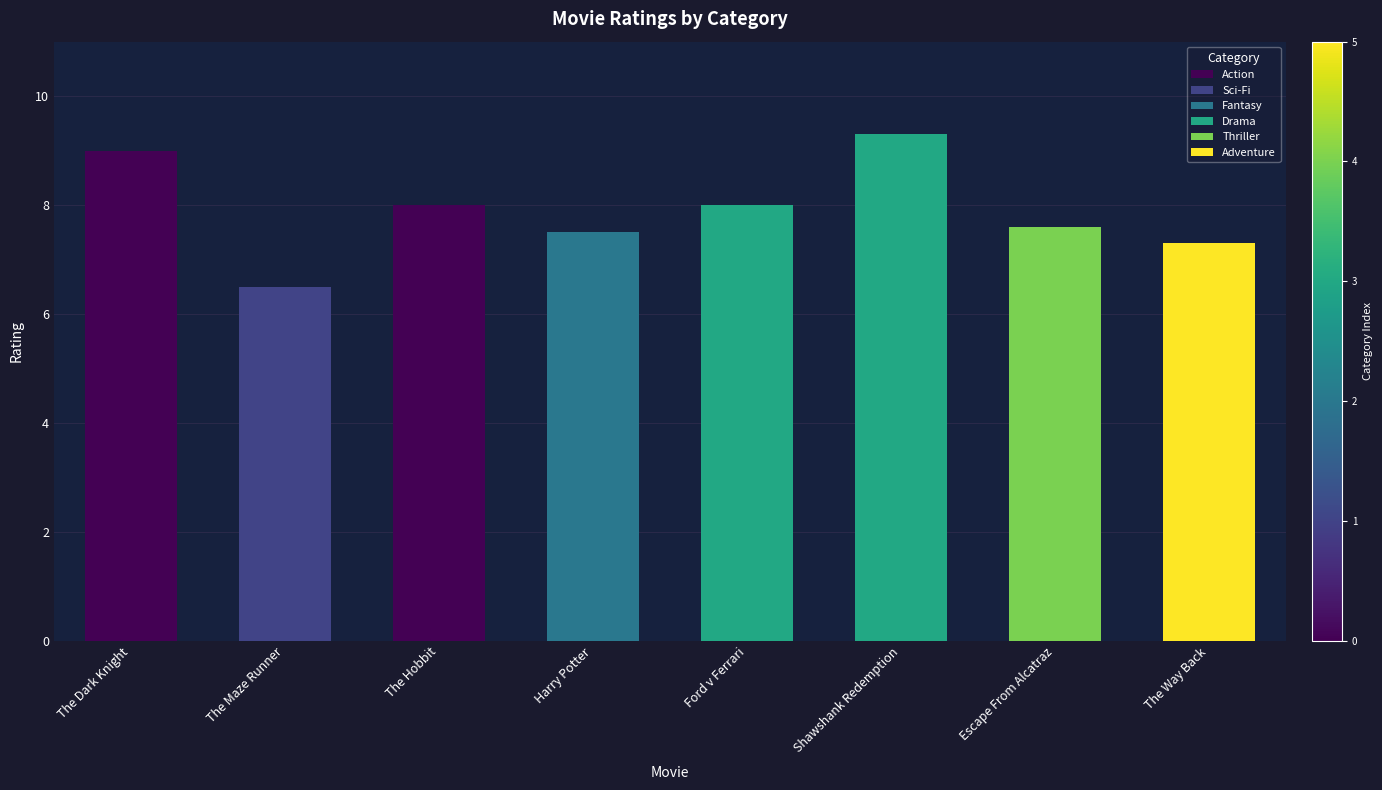

True or false: the data shows 12.5 at The Dark Knight.

False